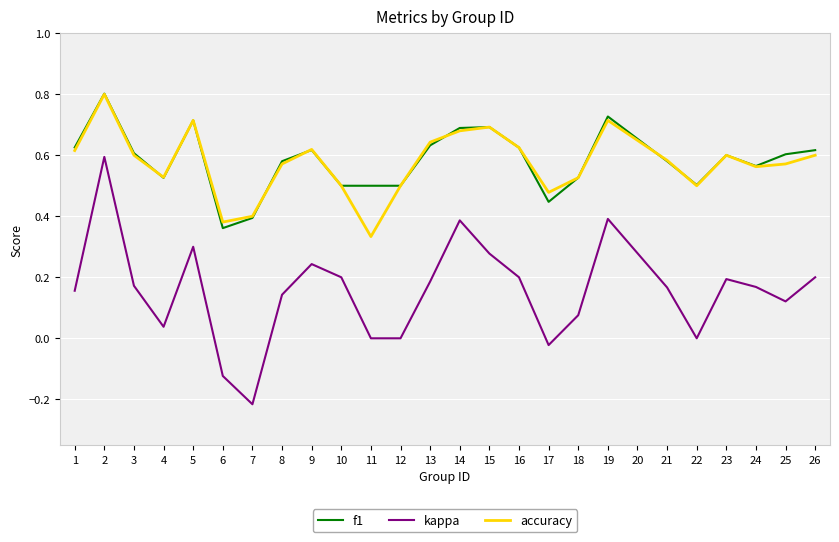

Which category has the lowest value across all series?

7